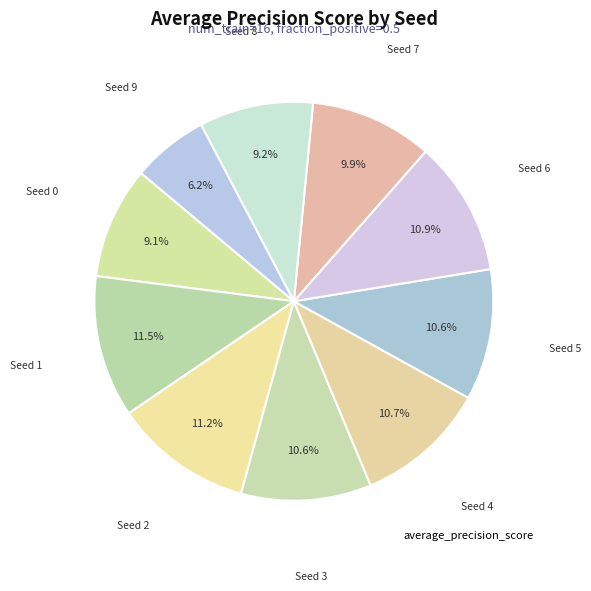

How many segments does this pie chart have?

10